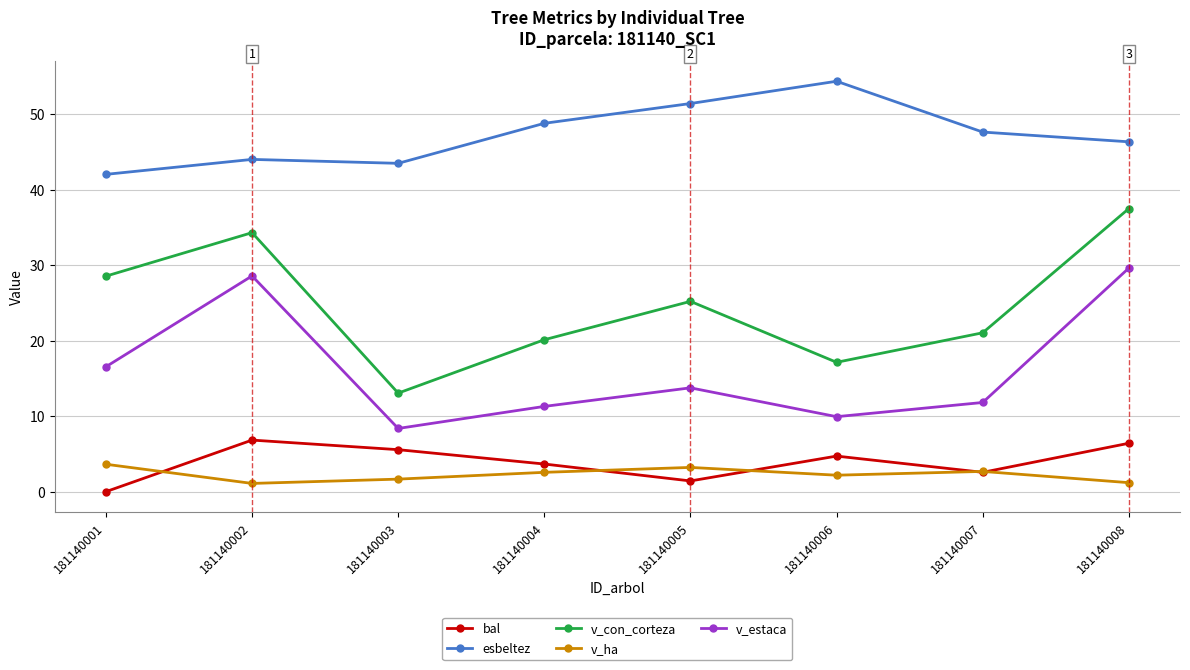

Does the chart display data point markers on the line(s)?

Yes